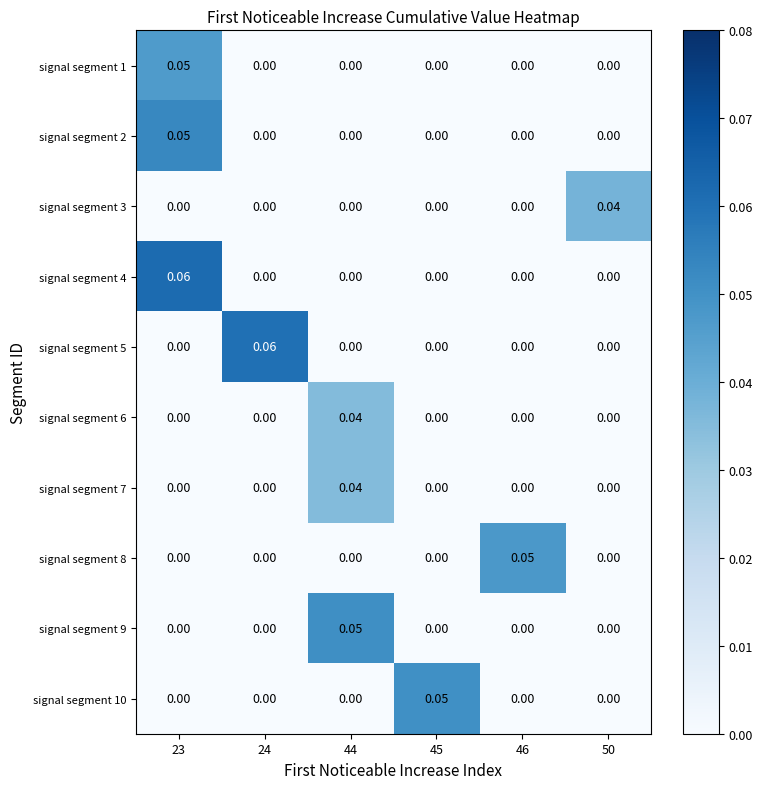

Is the value of signal segment 3 at 44 greater than the value of signal segment 5 at 24?

No